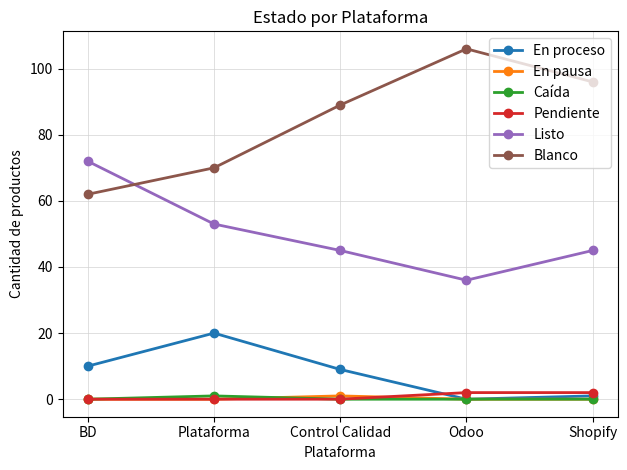

What is the greatest value displayed?

106